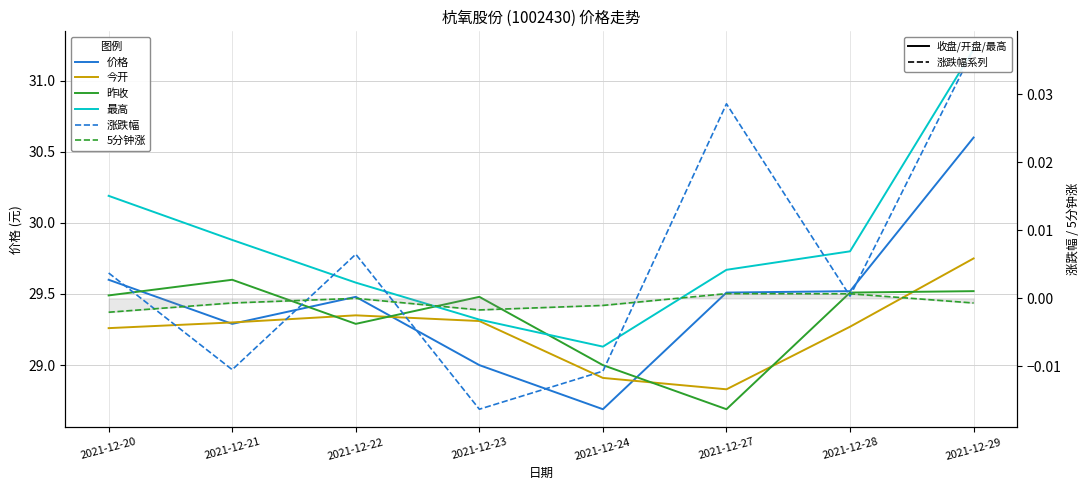

Does the chart display data point markers on the line(s)?

No